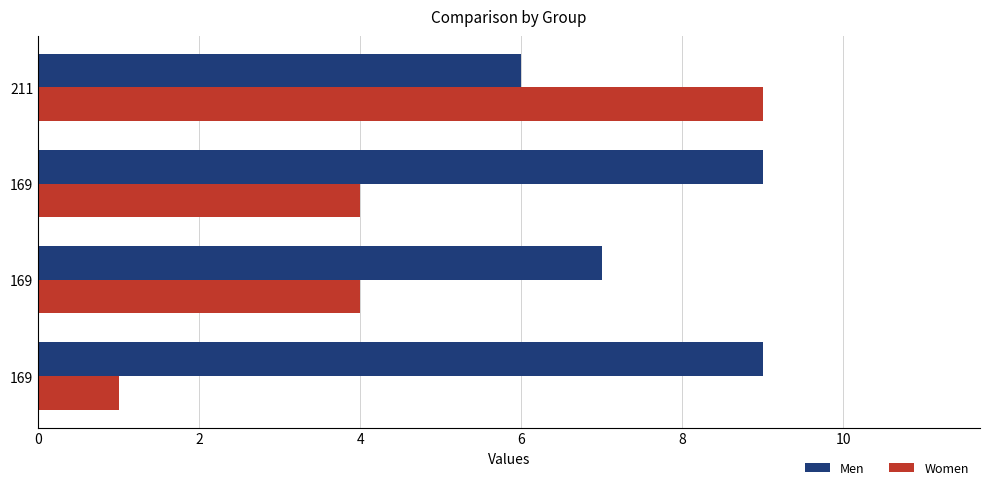

What are all the series names shown in the legend?

Men, Women